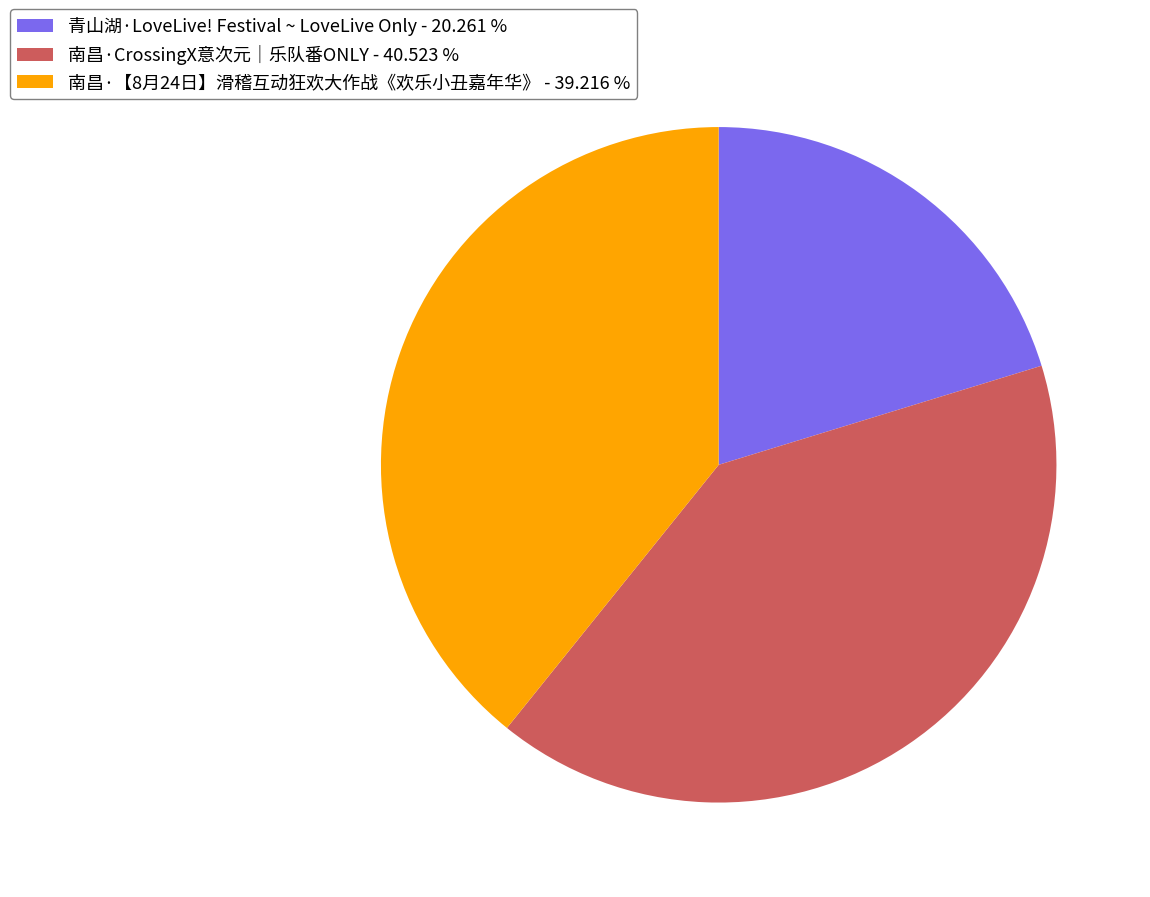

Which has a higher value, 青山湖·LoveLive! Festival ~ LoveLive Only - 20.261 % or 南昌·CrossingX意次元｜乐队番ONLY - 40.523 %?

南昌·CrossingX意次元｜乐队番ONLY - 40.523 %